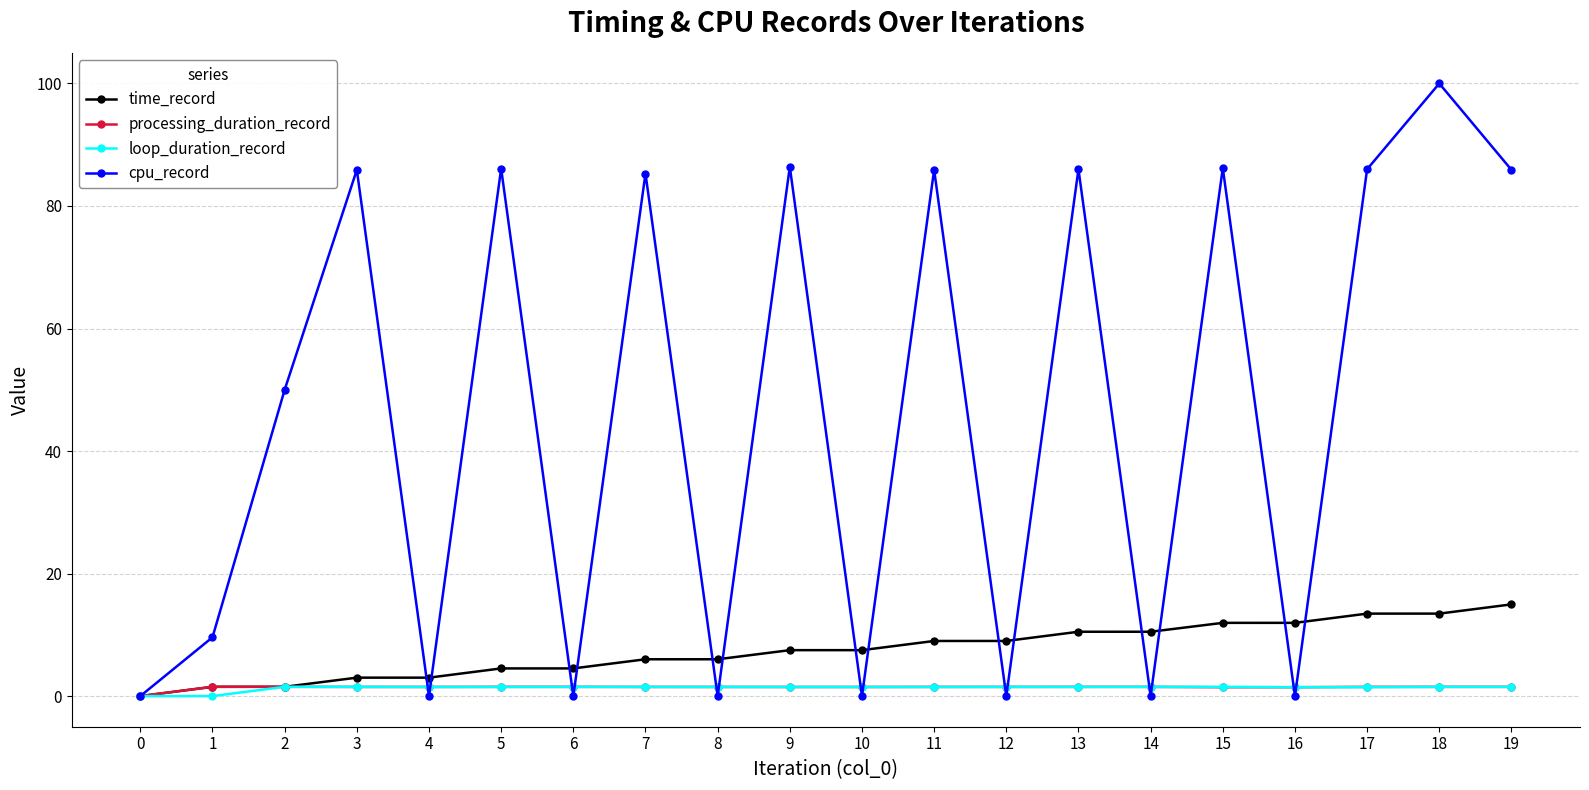

How many data points in loop_duration_record are less than 1?

2